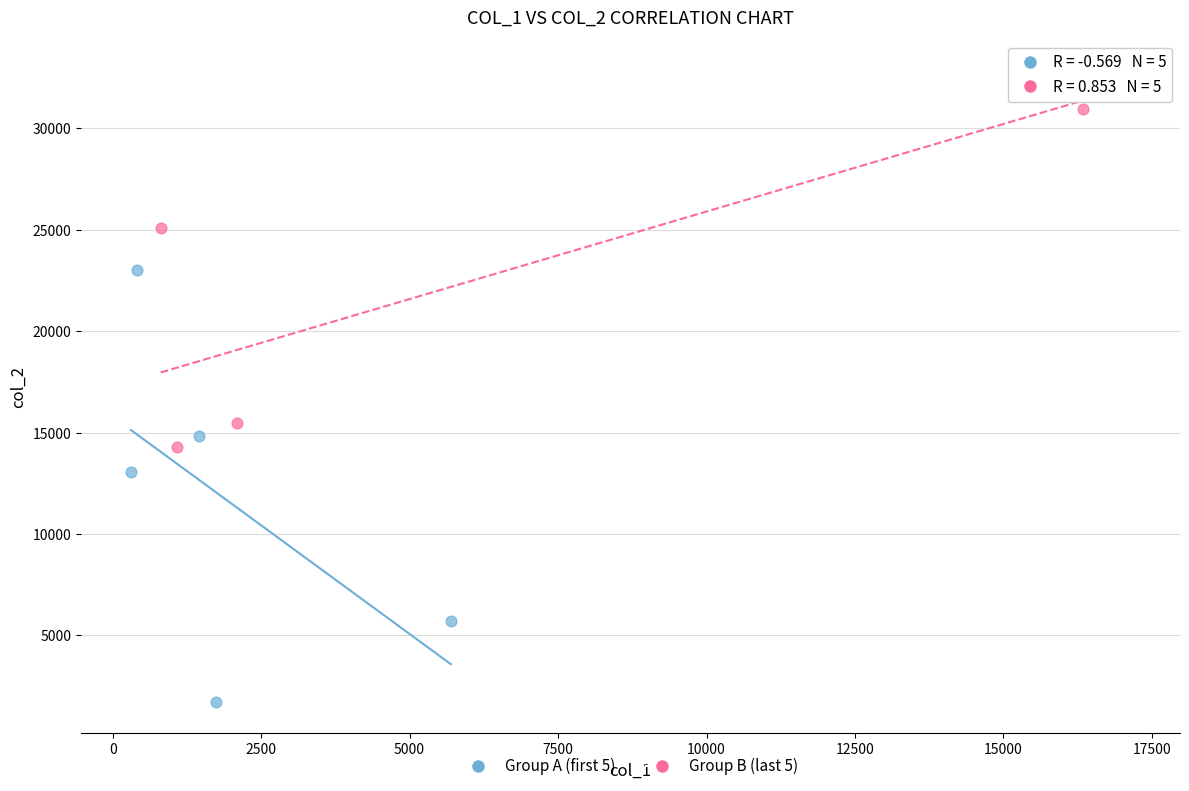

Which series reaches the minimum Y coordinate?

Group A (first 5)